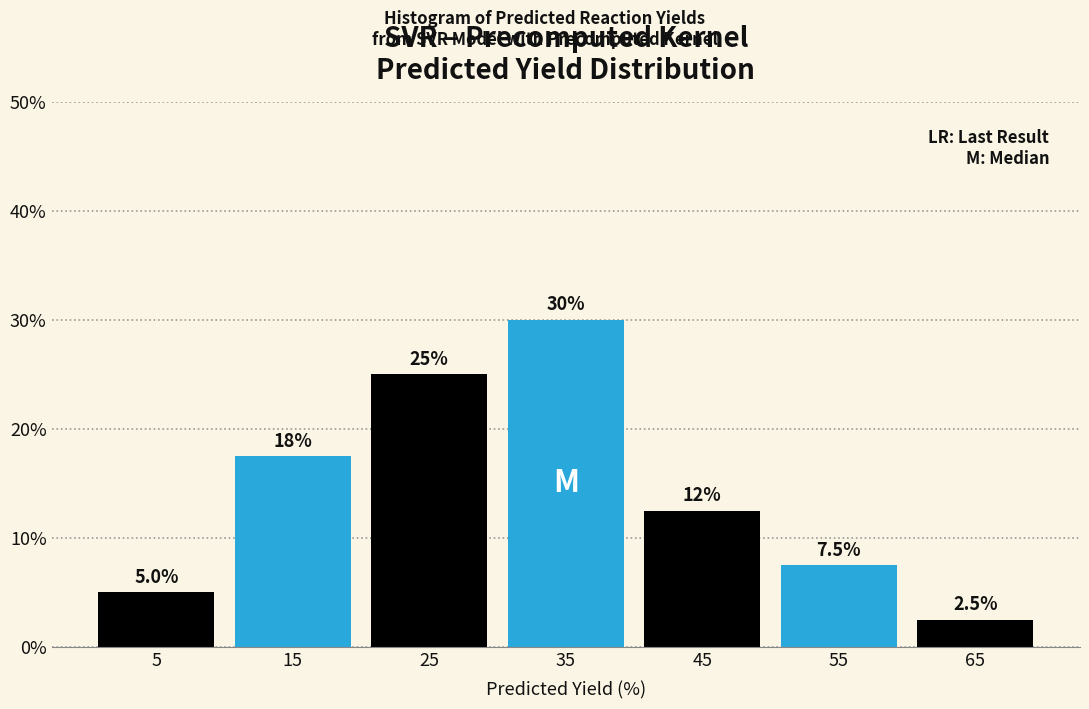

Over which range of the x-axis is the bar tallest?

30 to 40